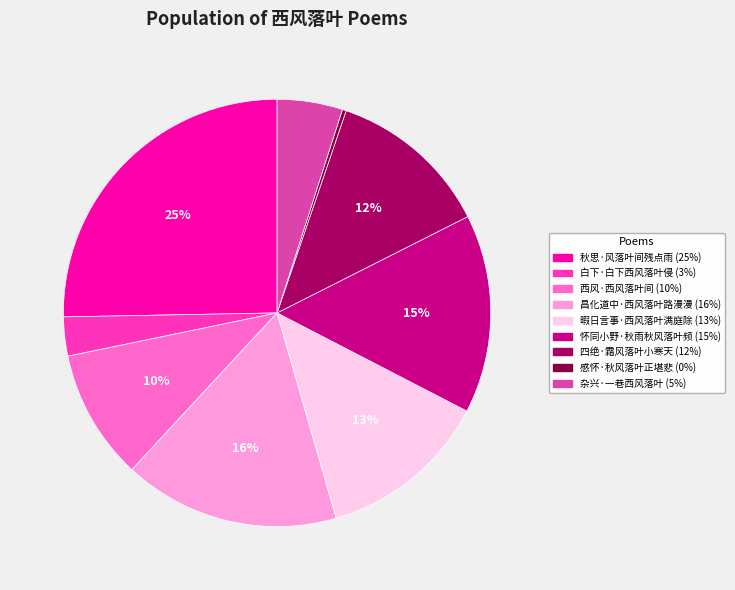

Approximately how many times larger is the value at 怀同小野·秋雨秋风落叶频 compared to 暇日言事·西风落叶满庭除?

1.2